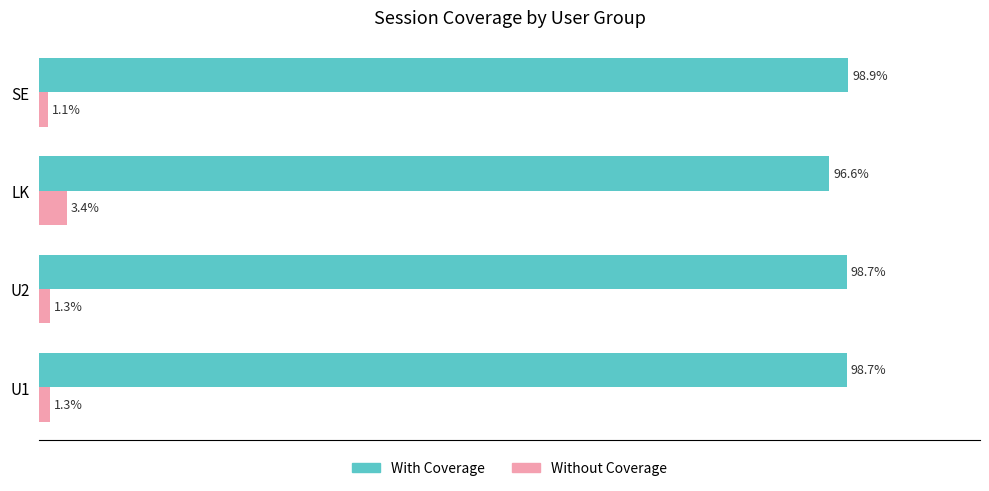

Which series has the largest total across all categories?

With Coverage